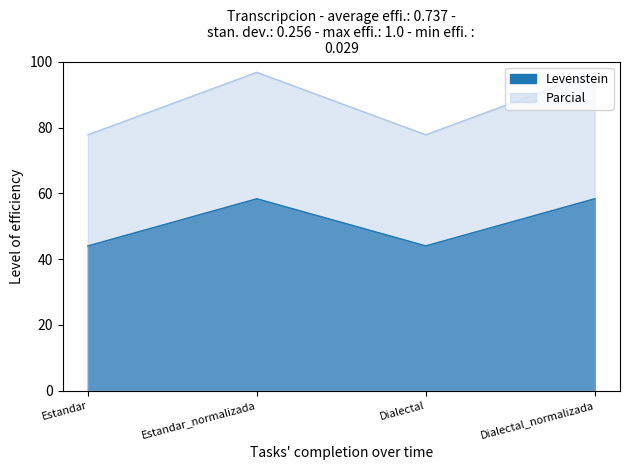

What is the difference between the Levenstein values at Estandar and Dialectal_normalizada?

19.0